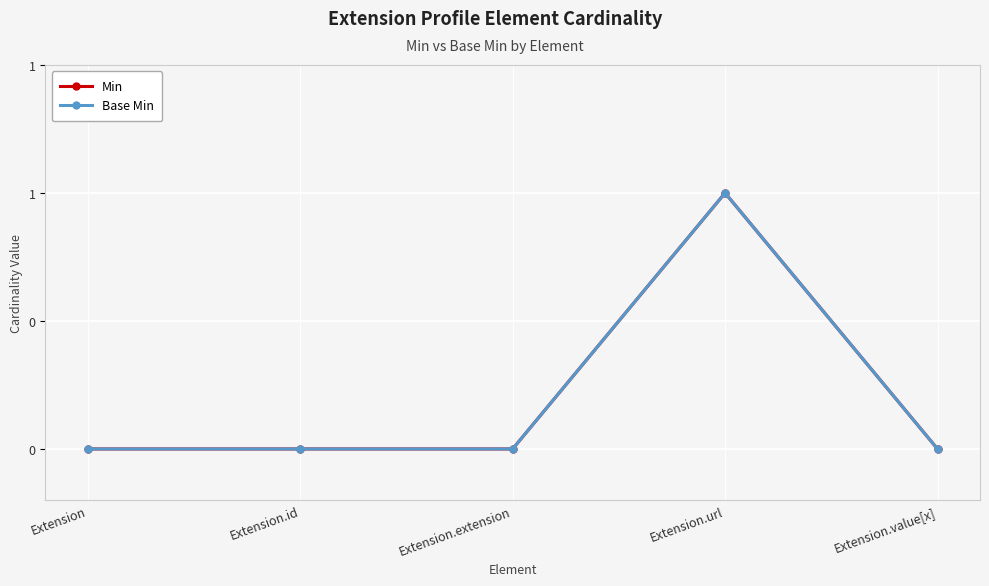

Reading left to right, list all the values displayed in this chart.

Min: 0	0	0	1	0
Base Min: 0	0	0	1	0